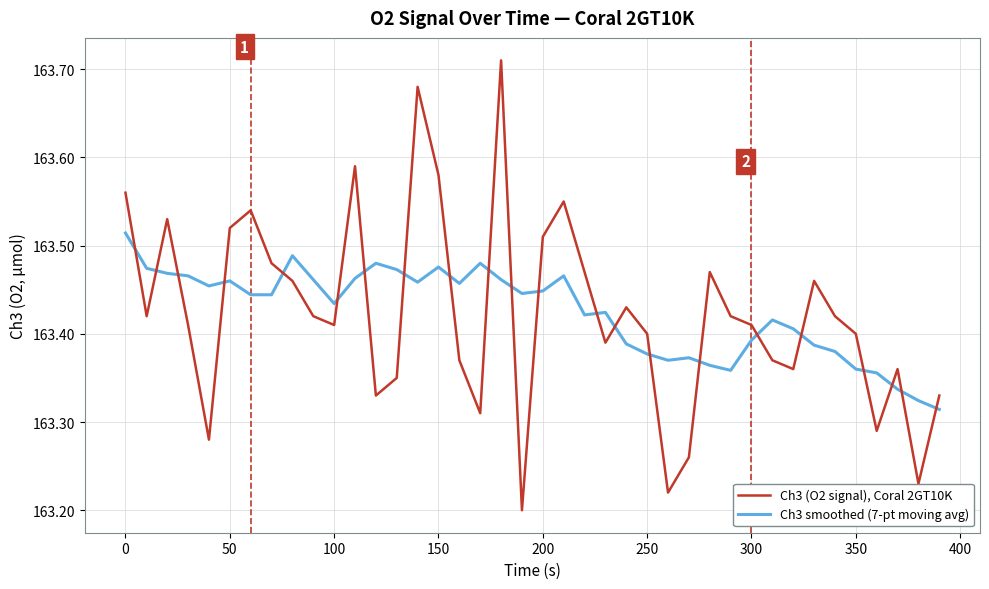

Which series has the widest spread of values?

Ch3 (O2 signal), Coral 2GT10K